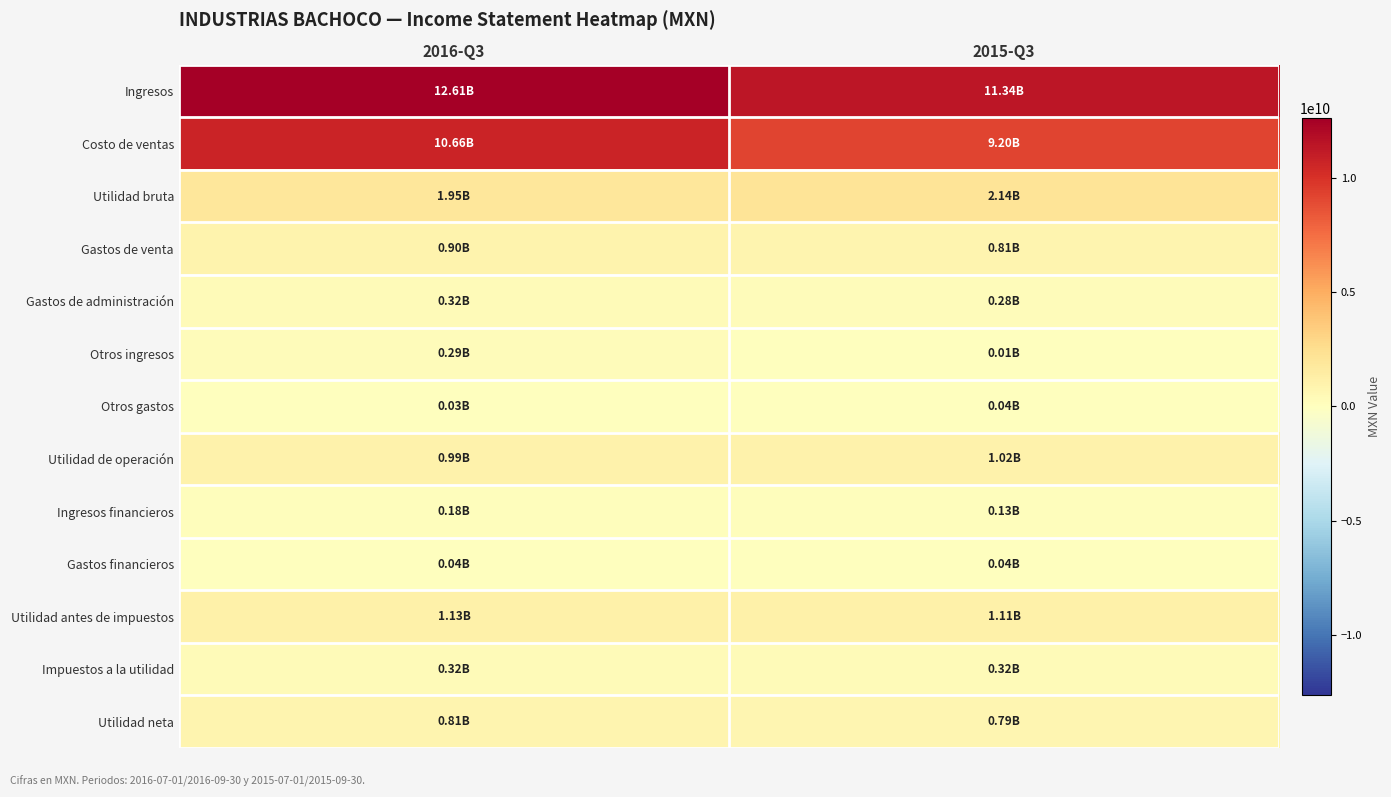

Rank the series at 2016-Q3 from highest to lowest value.

Ingresos, Costo de ventas, Utilidad bruta, Utilidad antes de impuestos, Utilidad de operación, Gastos de venta, Utilidad neta, Gastos de administración, Impuestos a la utilidad, Otros ingresos, Ingresos financieros, Gastos financieros, Otros gastos